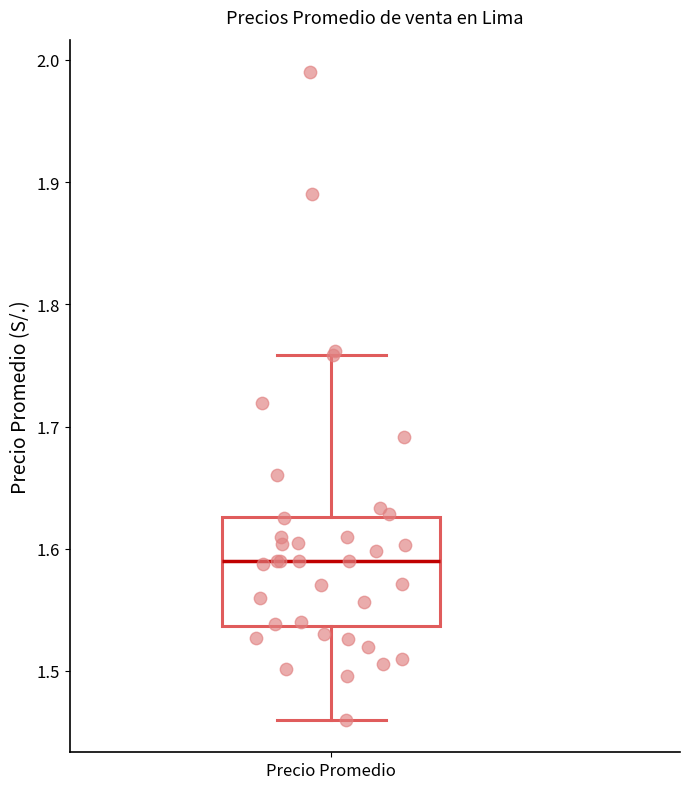

Transcribe this box plot: give where the median line is, the range the box spans, and where the two whiskers end, as read against the y-axis. The values are not printed on the chart, so give them approximately, as read against the axis.

median 1.59, box 1.54 to 1.63, whiskers 1.46 to 1.76